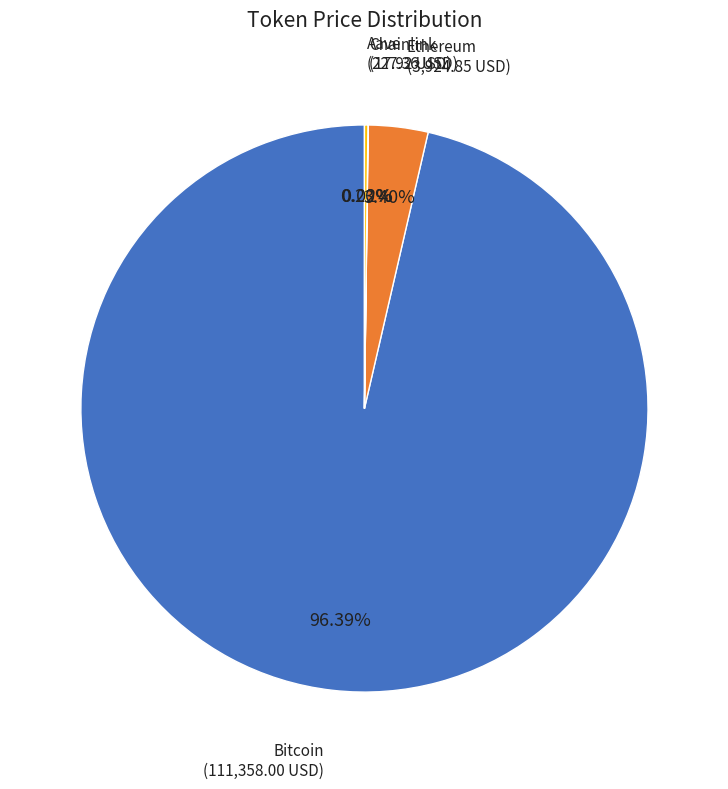

Does any single category account for the majority?

Yes